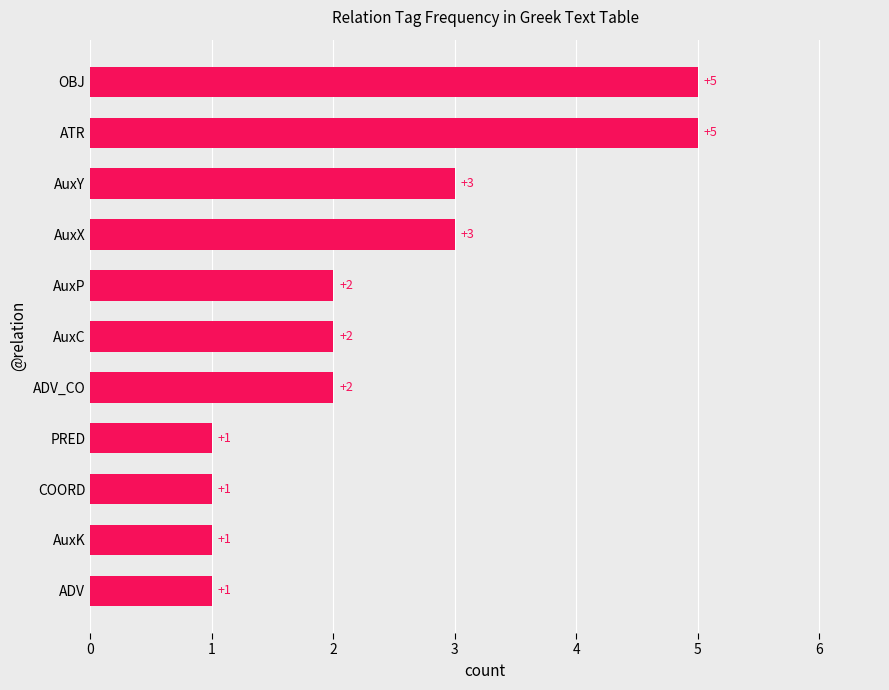

Count the values in the range 1 to 3.

9